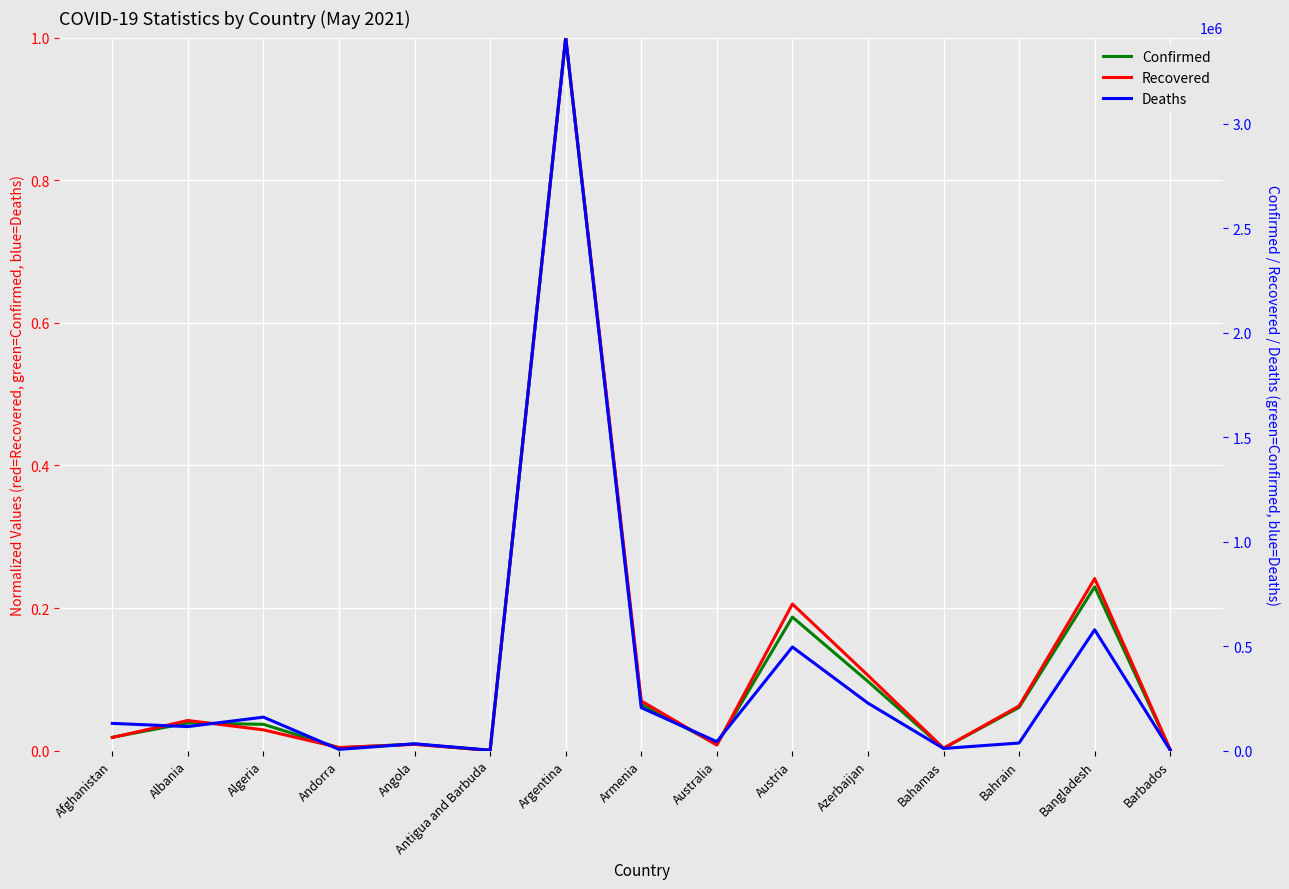

What position from the left is Armenia?

8